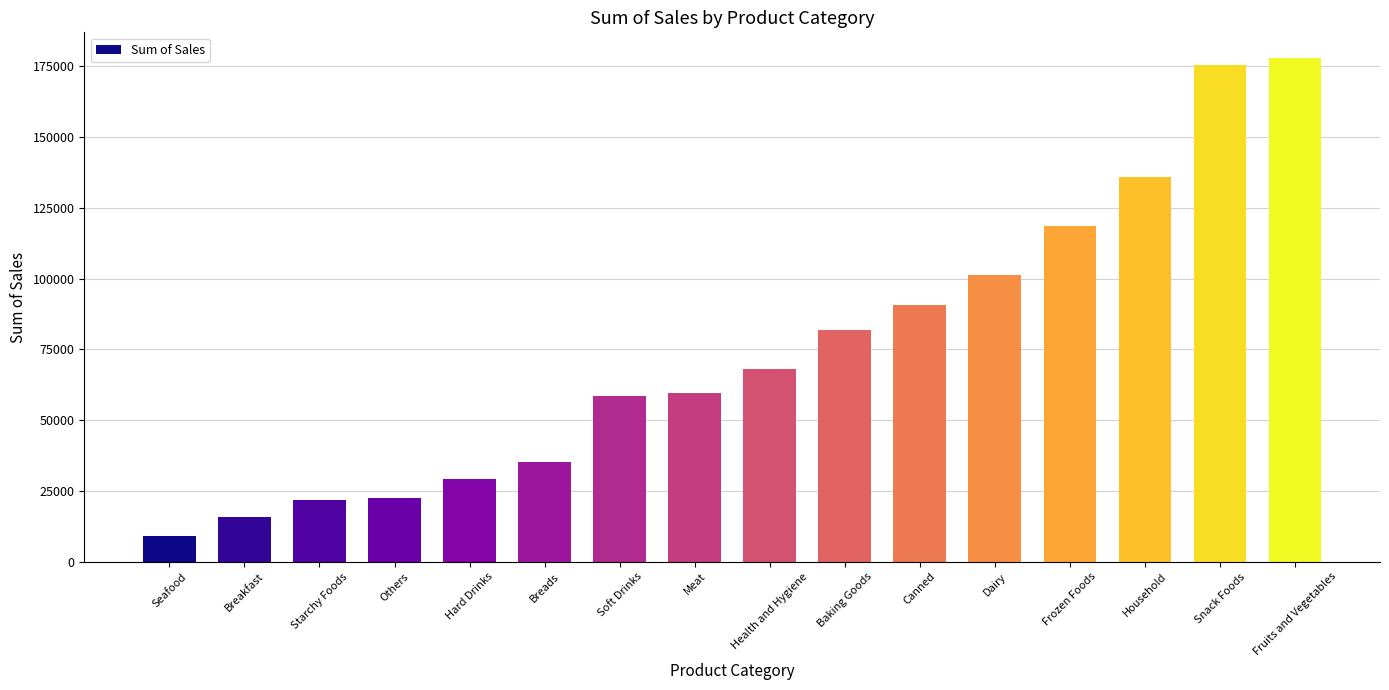

What is the ratio of the value at Others to the value at Breads?

0.6